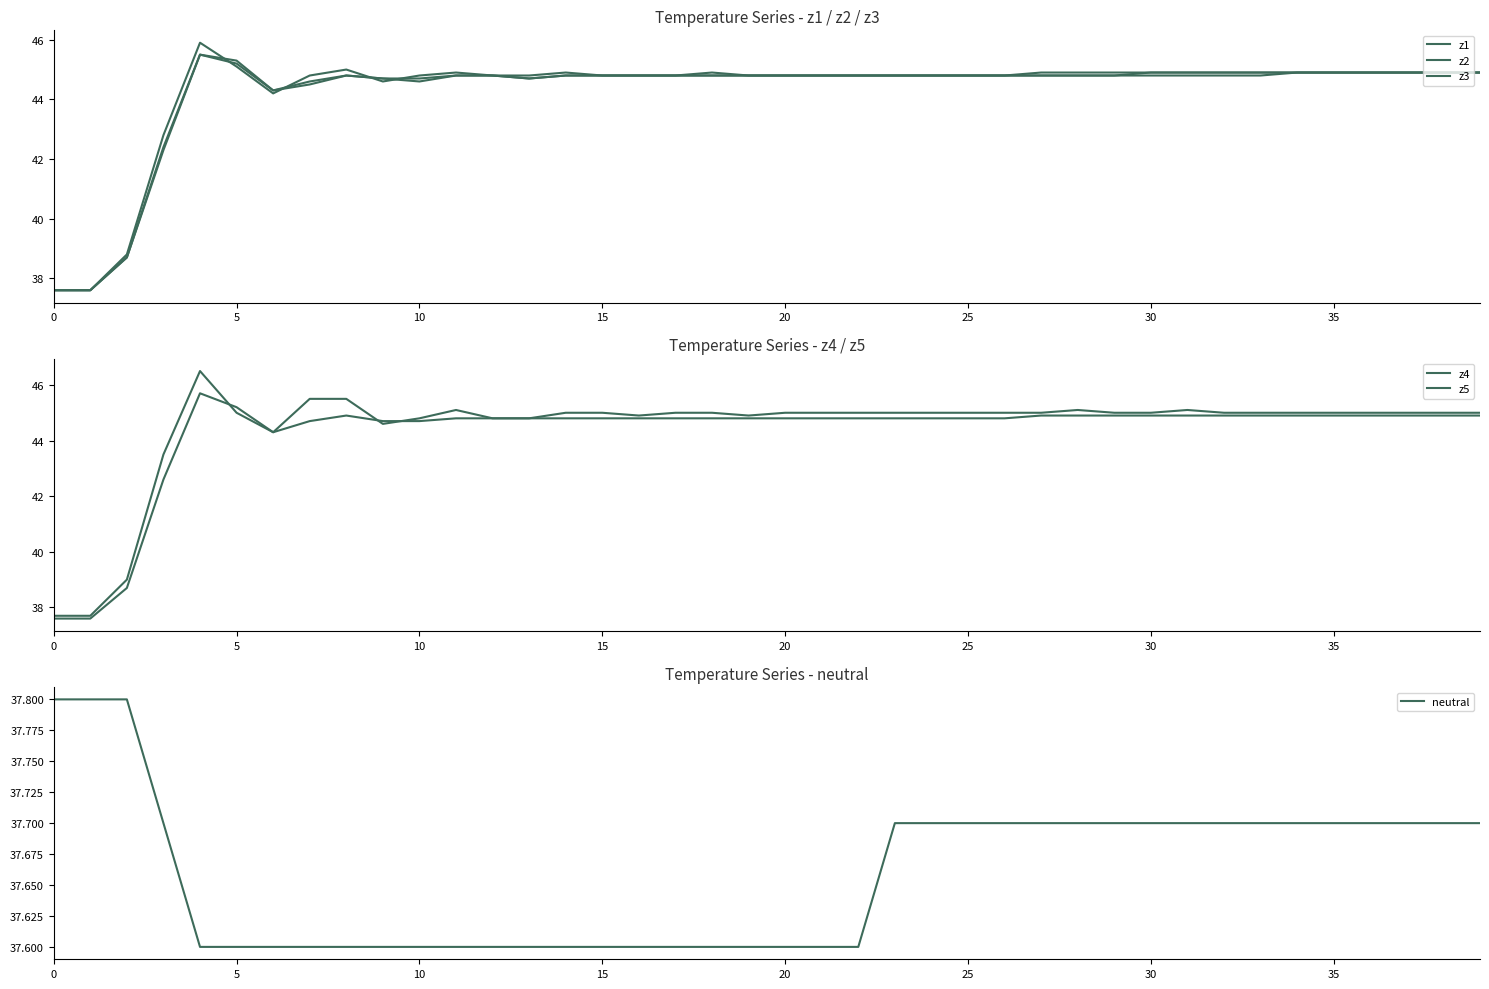

After their last crossing, which series has the higher values: neutral or z4?

z4